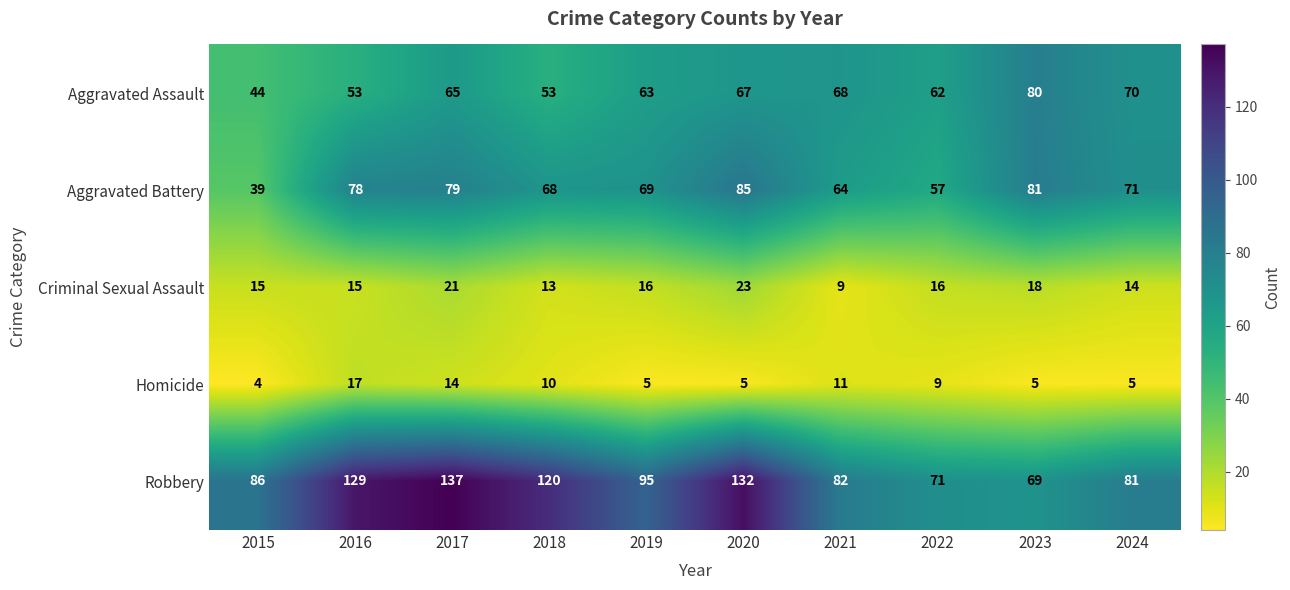

Is the value of Aggravated Battery at 2015 greater than the value of Robbery at 2015?

No